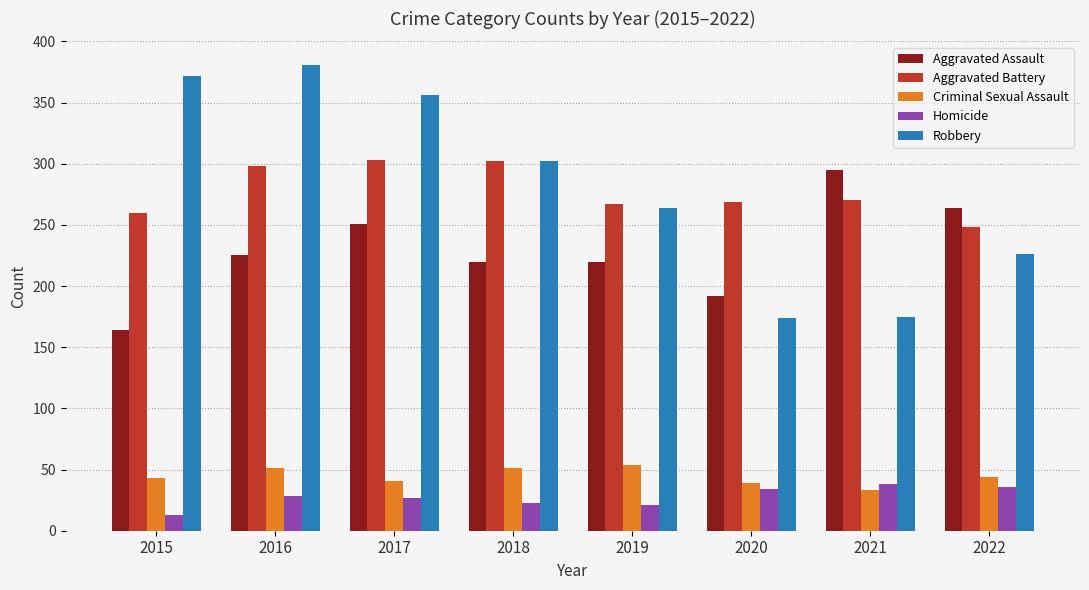

At how many categories does at least one series exceed 315?

3